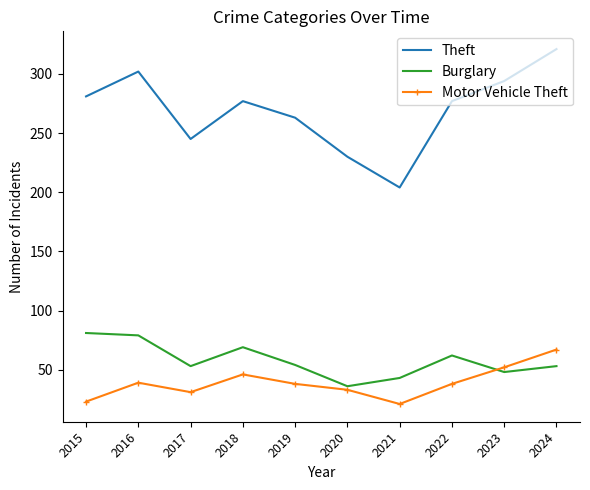

True or false: Motor Vehicle Theft has a value of 21 at 2021.

True